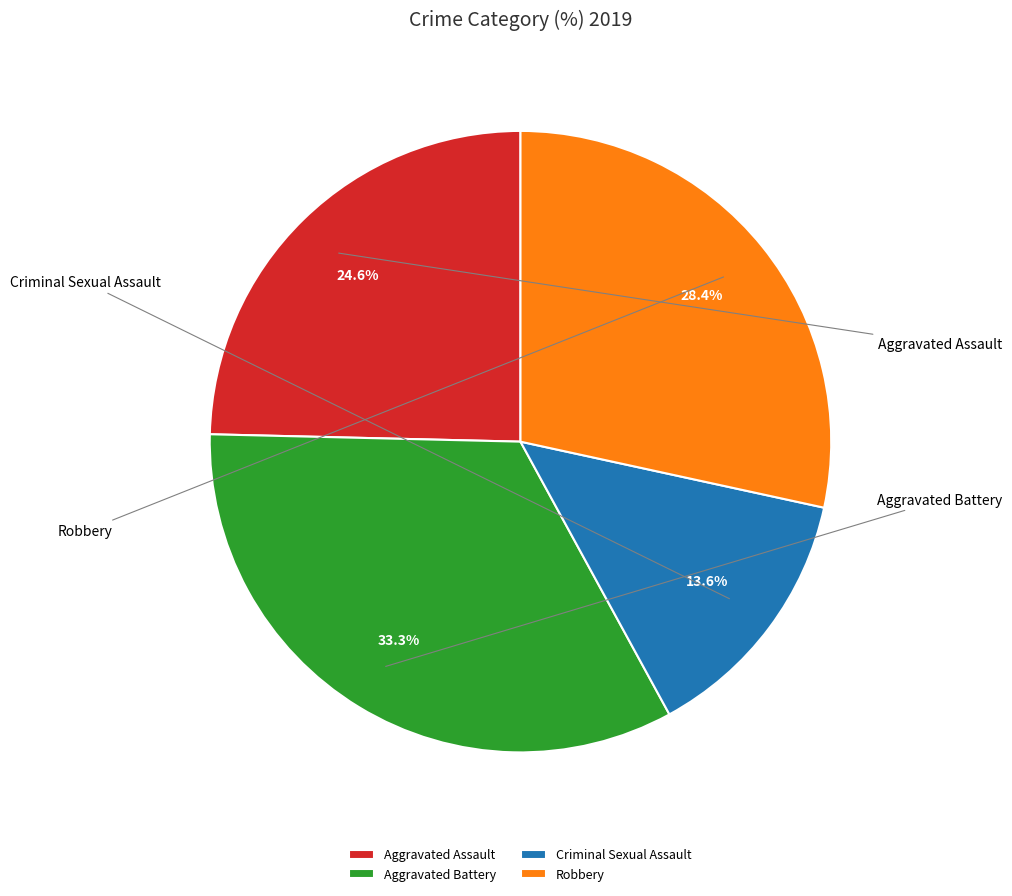

Does any single category account for the majority?

No